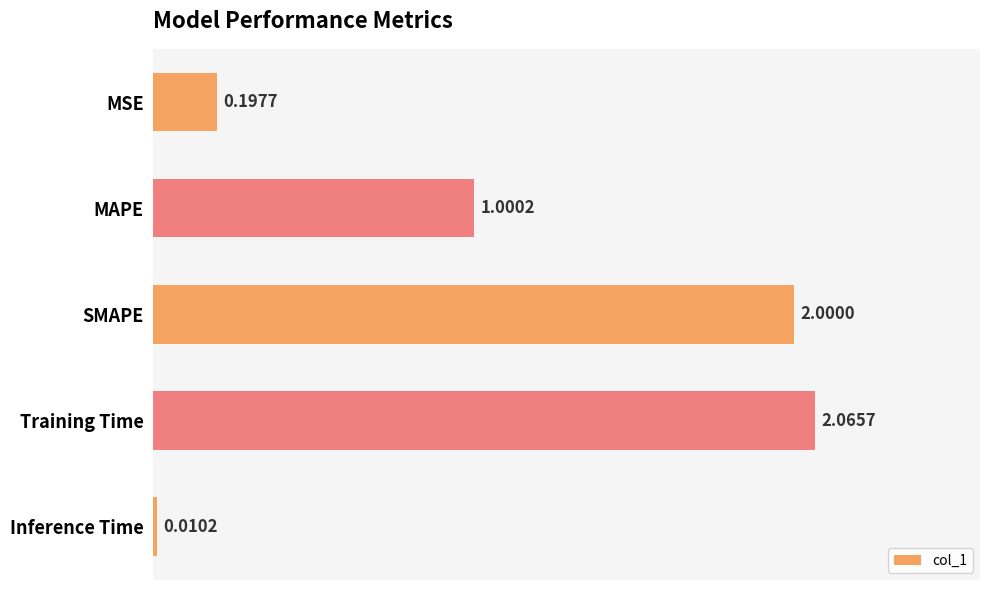

Count the number of categories in the chart.

5